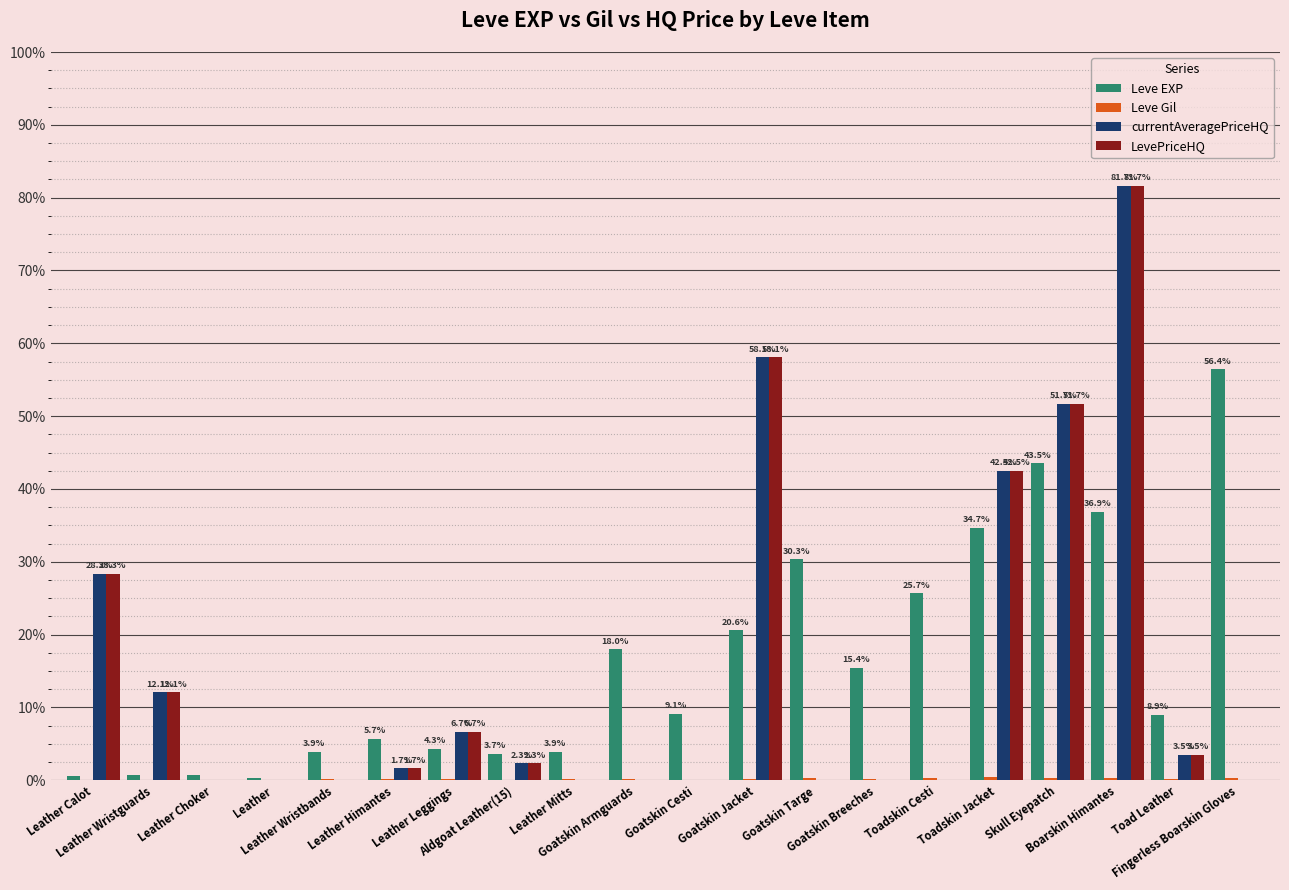

Which category has the lowest value in the Leve Gil series?

Aldgoat Leather(15)